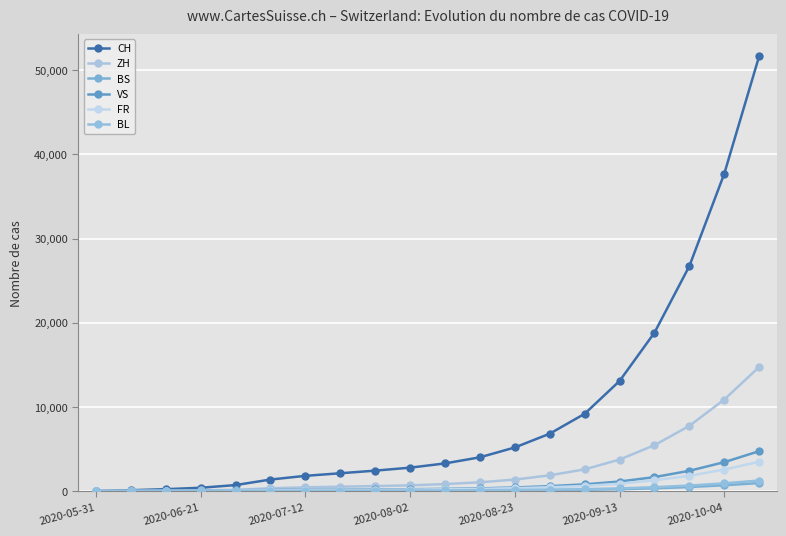

Reading right to left, extract all data points from this chart.

CH: 51705	37724	26746	18827	13082	9186	6823	5185	4017	3290	2786	2432	2121	1813	1374	716	397	228	107	0
ZH: 14755	10885	7751	5459	3745	2584	1873	1370	1044	835	682	597	527	449	337	152	80	38	23	0
BS: 958	696	486	329	224	158	119	85	61	47	36	28	22	17	12	7	7	5	4	0
VS: 4750	3440	2414	1664	1138	801	589	431	324	265	224	200	172	153	124	97	53	28	10	0
FR: 3485	2564	1820	1286	882	618	459	349	267	215	178	153	131	113	92	61	32	22	9	0
BL: 1258	924	656	464	321	228	170	130	99	80	66	56	47	37	27	16	7	4	3	0